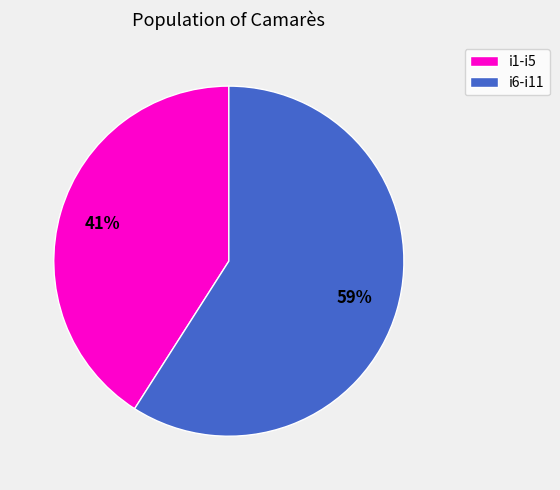

The i6-i11 slice represents 48% of the pie. True or false?

False